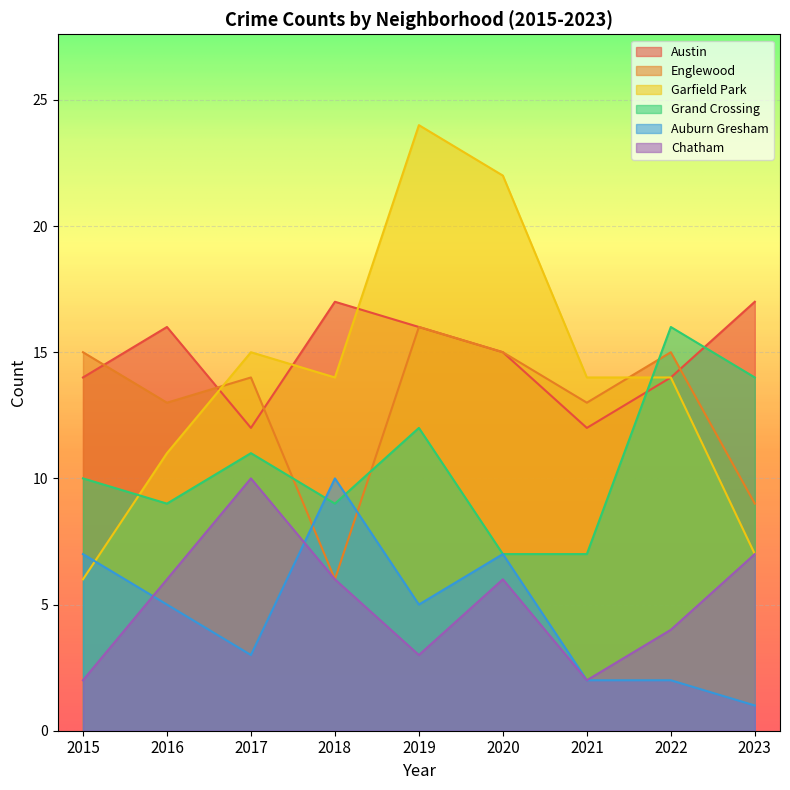

How many values in the Englewood series are below 14?

4